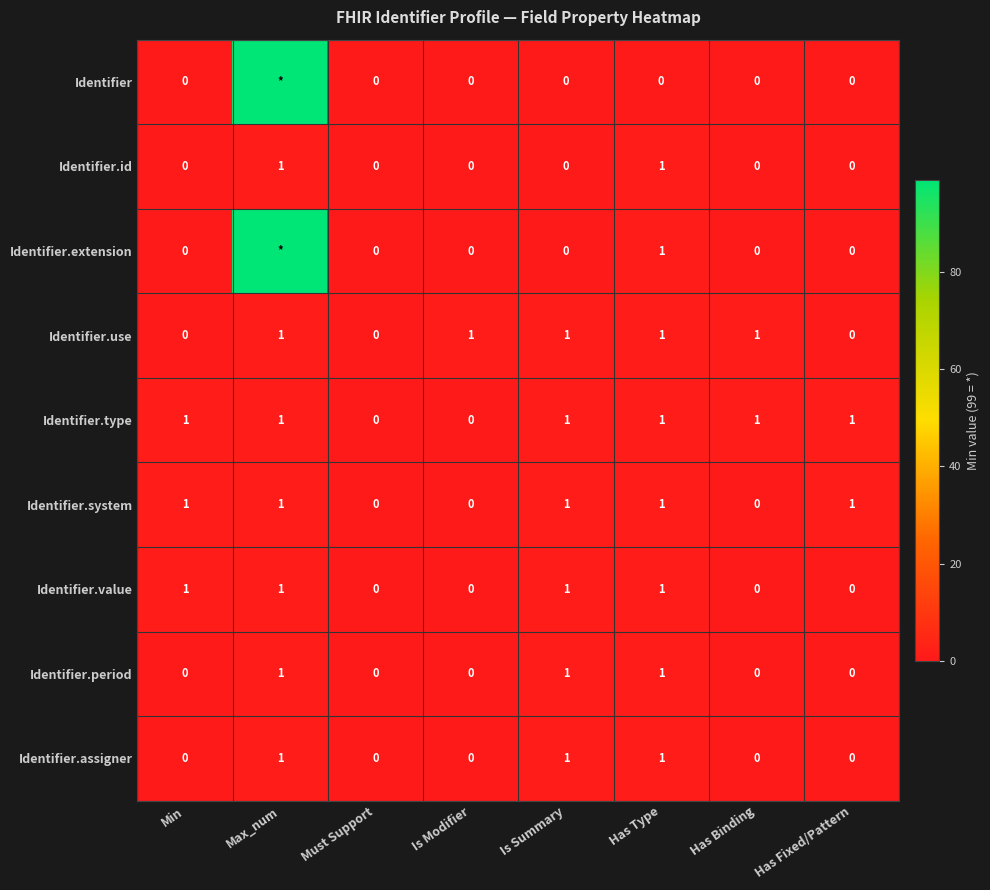

The Identifier.value series shows 0 at Is Modifier. True or false?

True